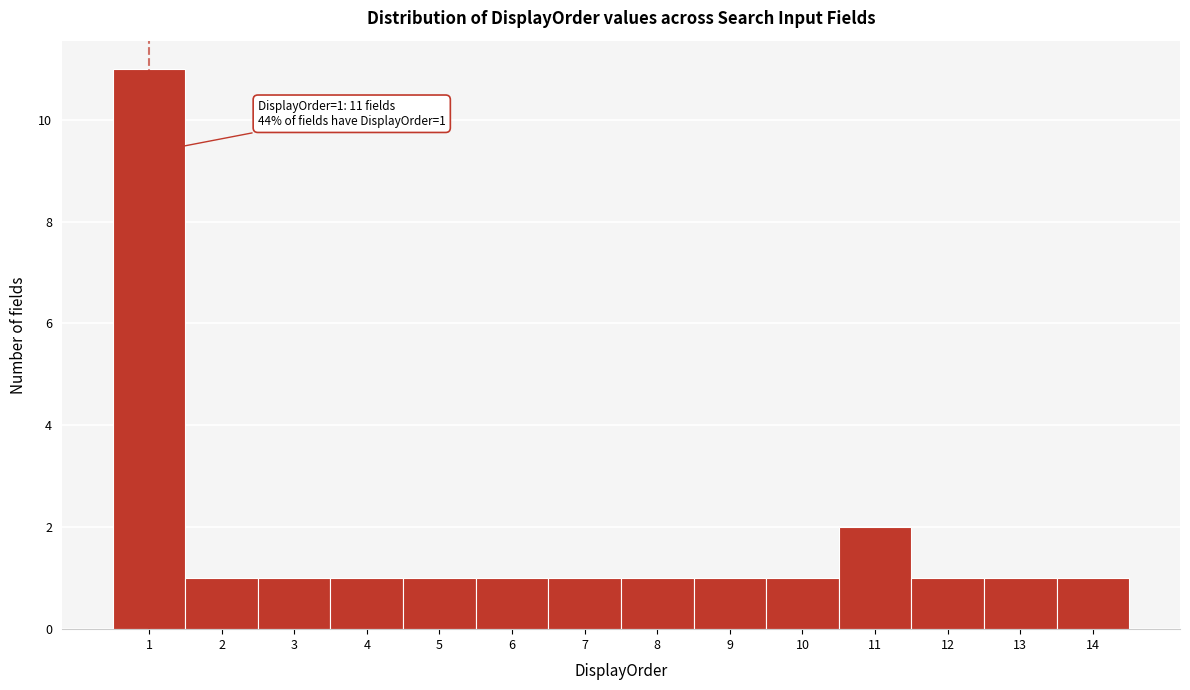

Over which range of the x-axis is the bar tallest?

0.5 to 1.5